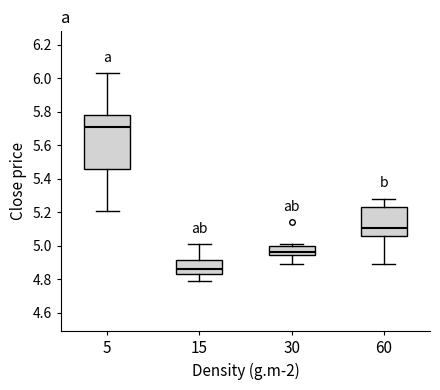

Which box's median line is the highest?

5